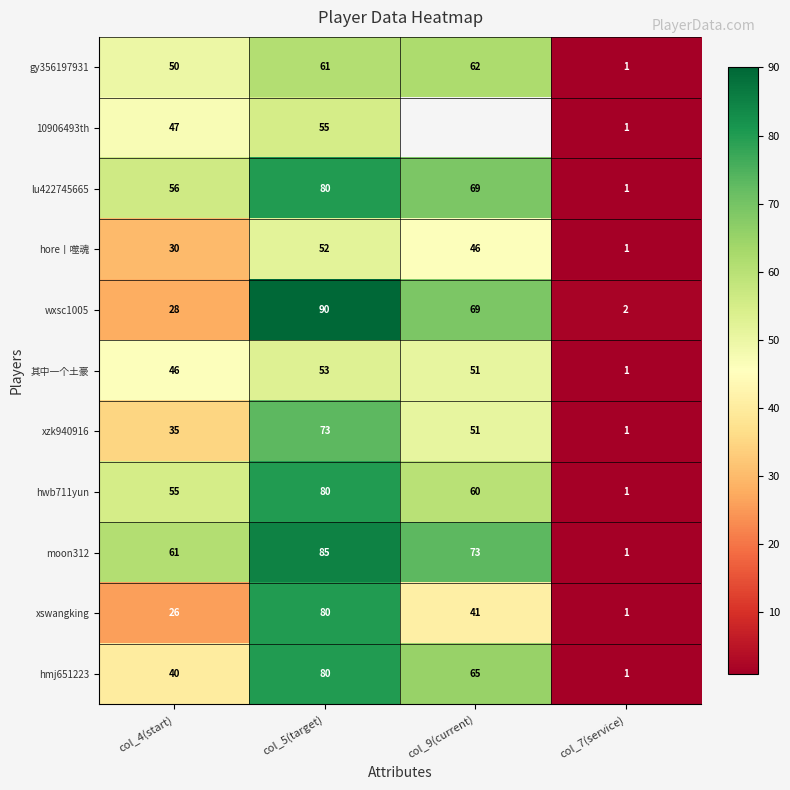

At which label does hmj651223 reach its minimum?

col_7(service)